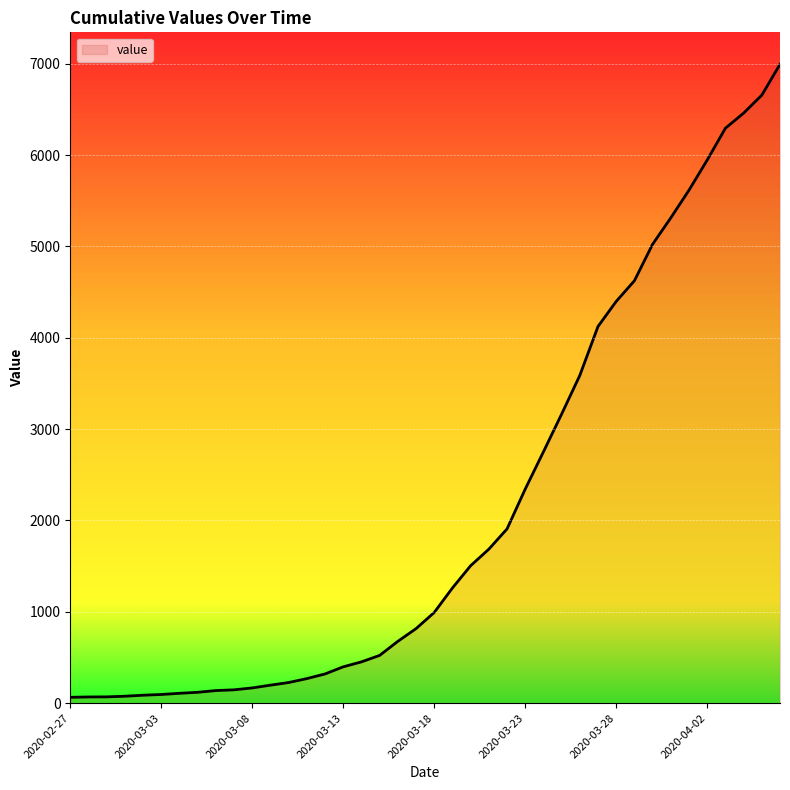

How many lines are shown in the chart?

1